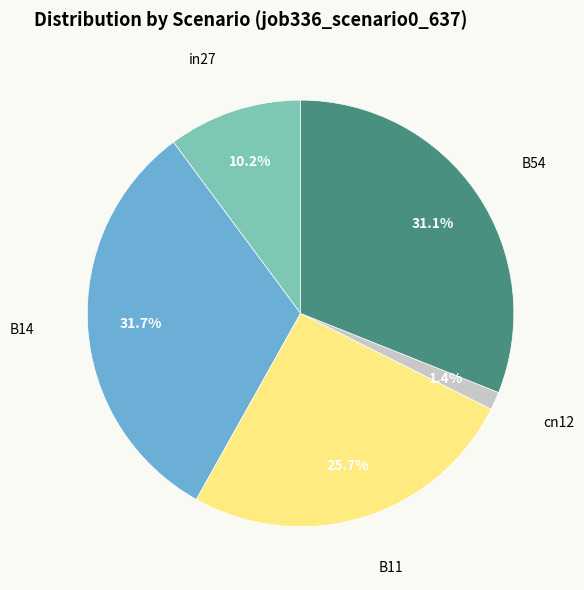

Does B54 account for over 50% of the chart?

No